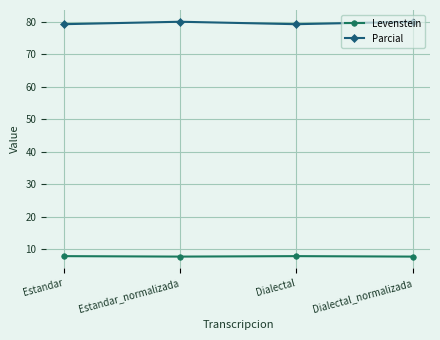

Which series has the largest total across all categories?

Parcial